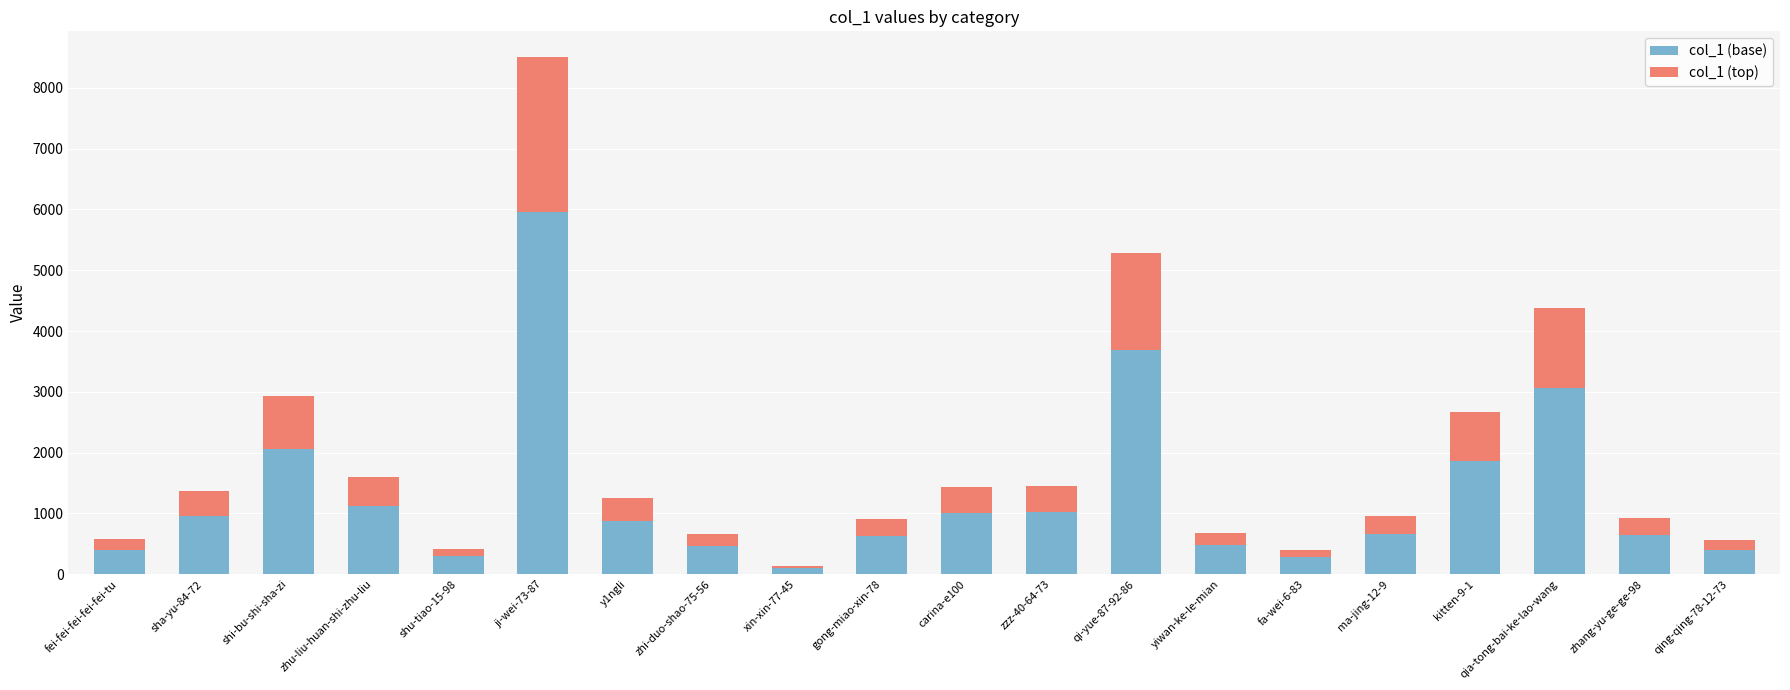

Which category has the highest value in the col_1 (base) series?

ji-wei-73-87